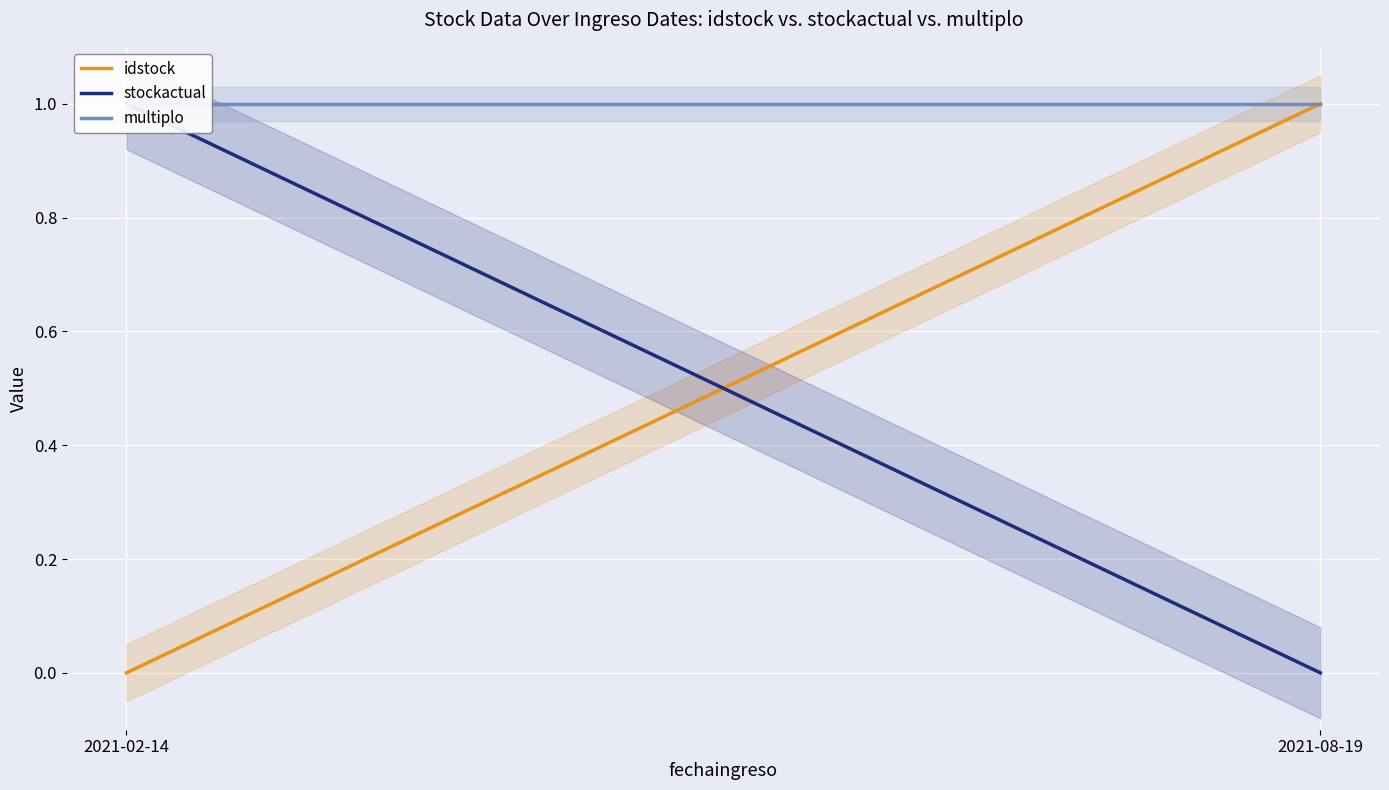

True or false: multiplo has a value of 1 at 2021-08-19.

True